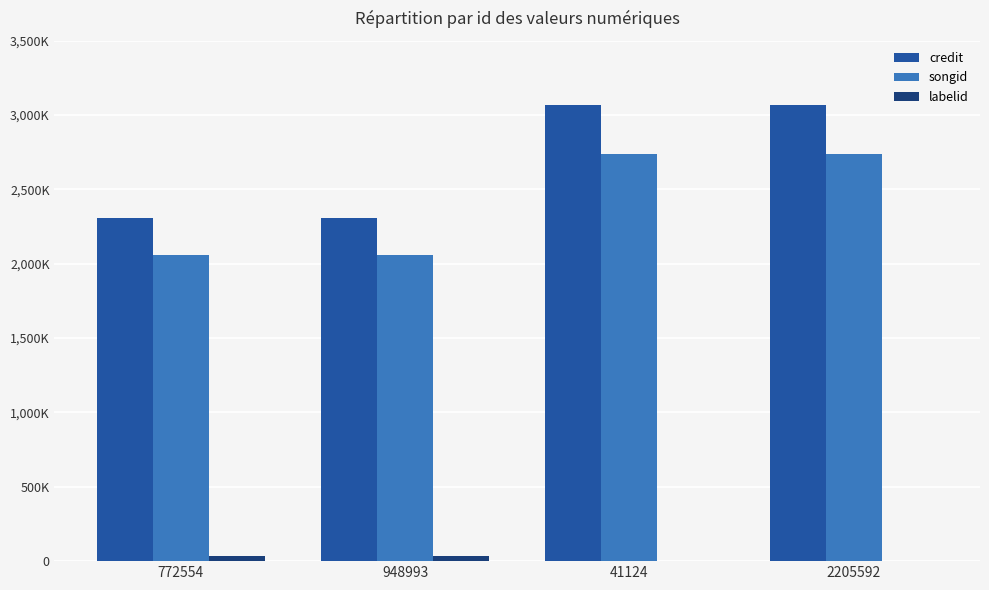

Reading left to right, what are all the values shown in this chart?

credit: 772554=2306095	948993=2306095	41124=3069255	2205592=3069255
songid: 772554=2055882	948993=2055882	41124=2740016	2205592=2740016
labelid: 772554=35626	948993=35626	41124=1477	2205592=1477